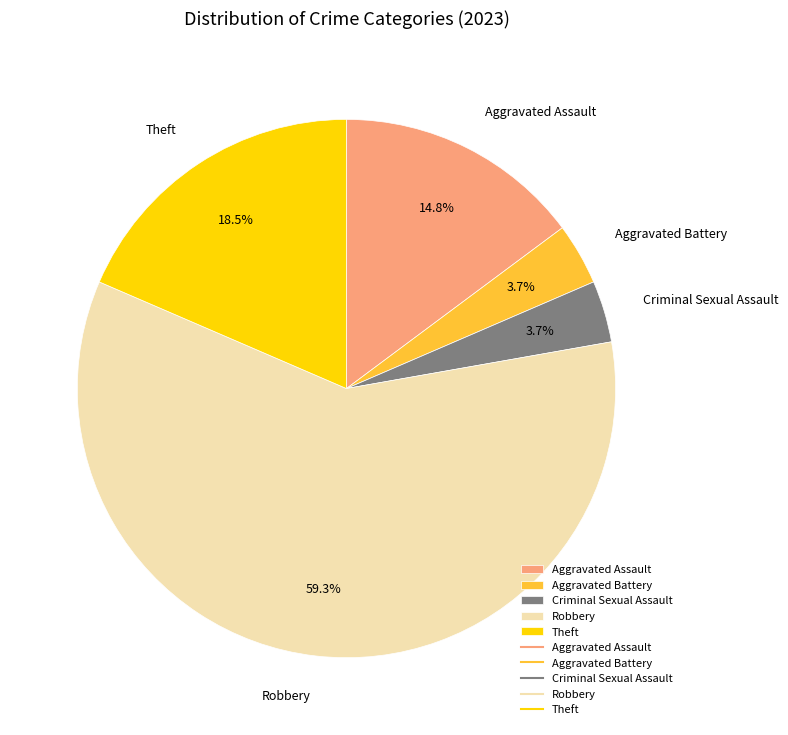

To the nearest percent, what percentage of the pie is Aggravated Battery?

4%